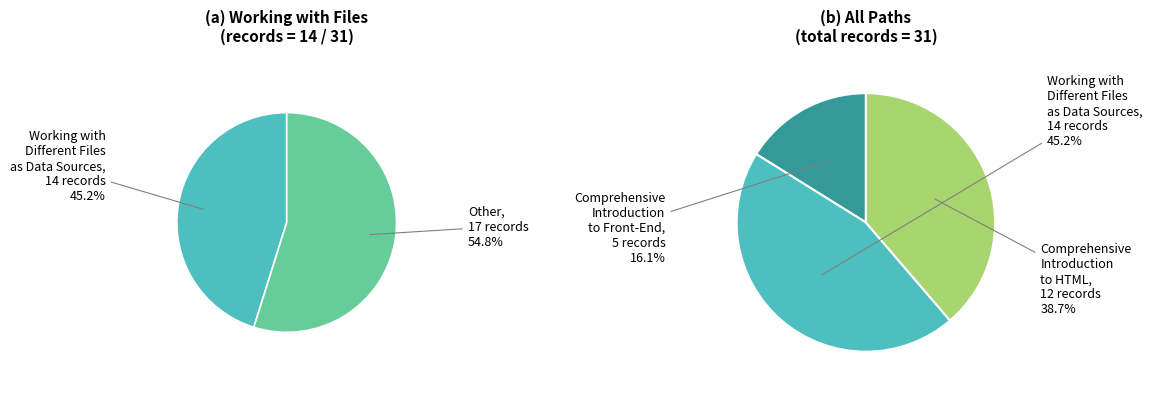

Is Comprehensive Introduction to Front-End the majority of the pie?

No